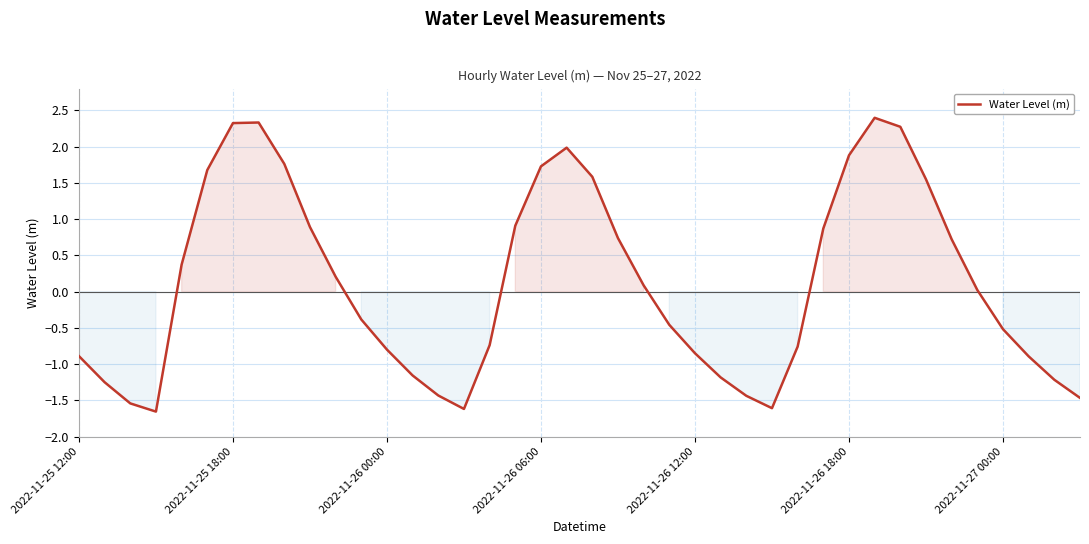

How many interior local peaks (higher than both neighbors) does the data have?

3